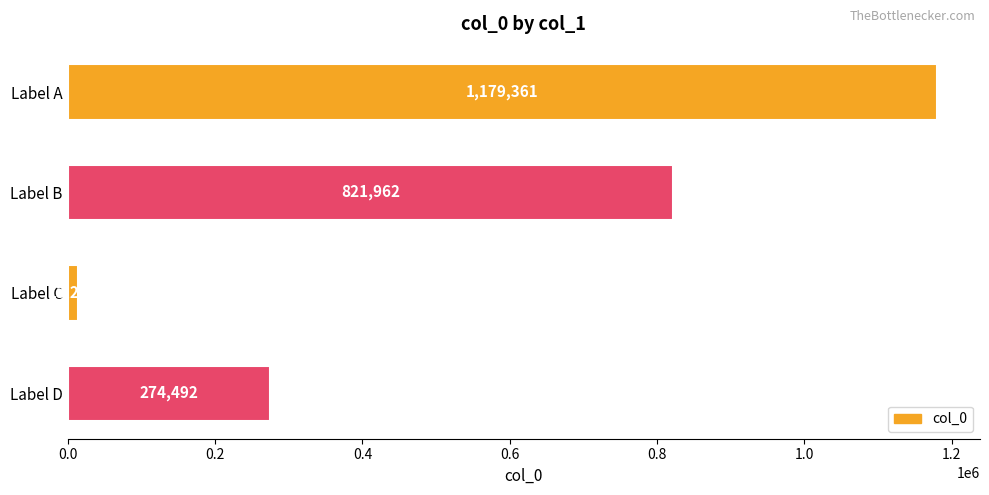

What is the sum of all values?

2289085